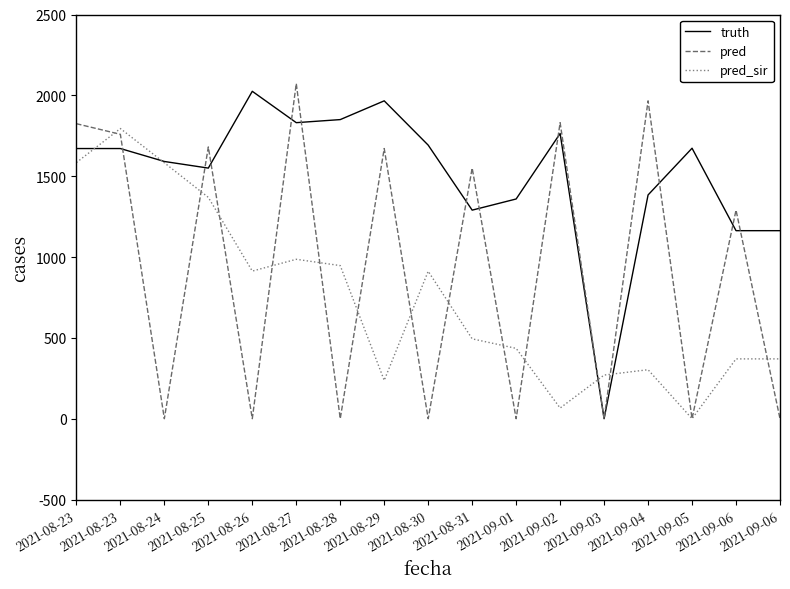

What are all the series names shown in the legend?

truth, pred, pred_sir